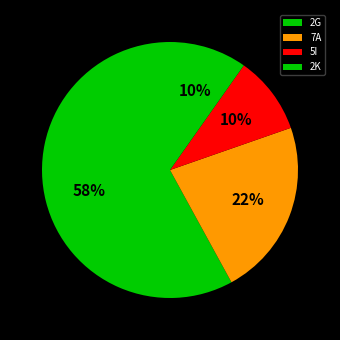

Count the number of slices in the pie.

4